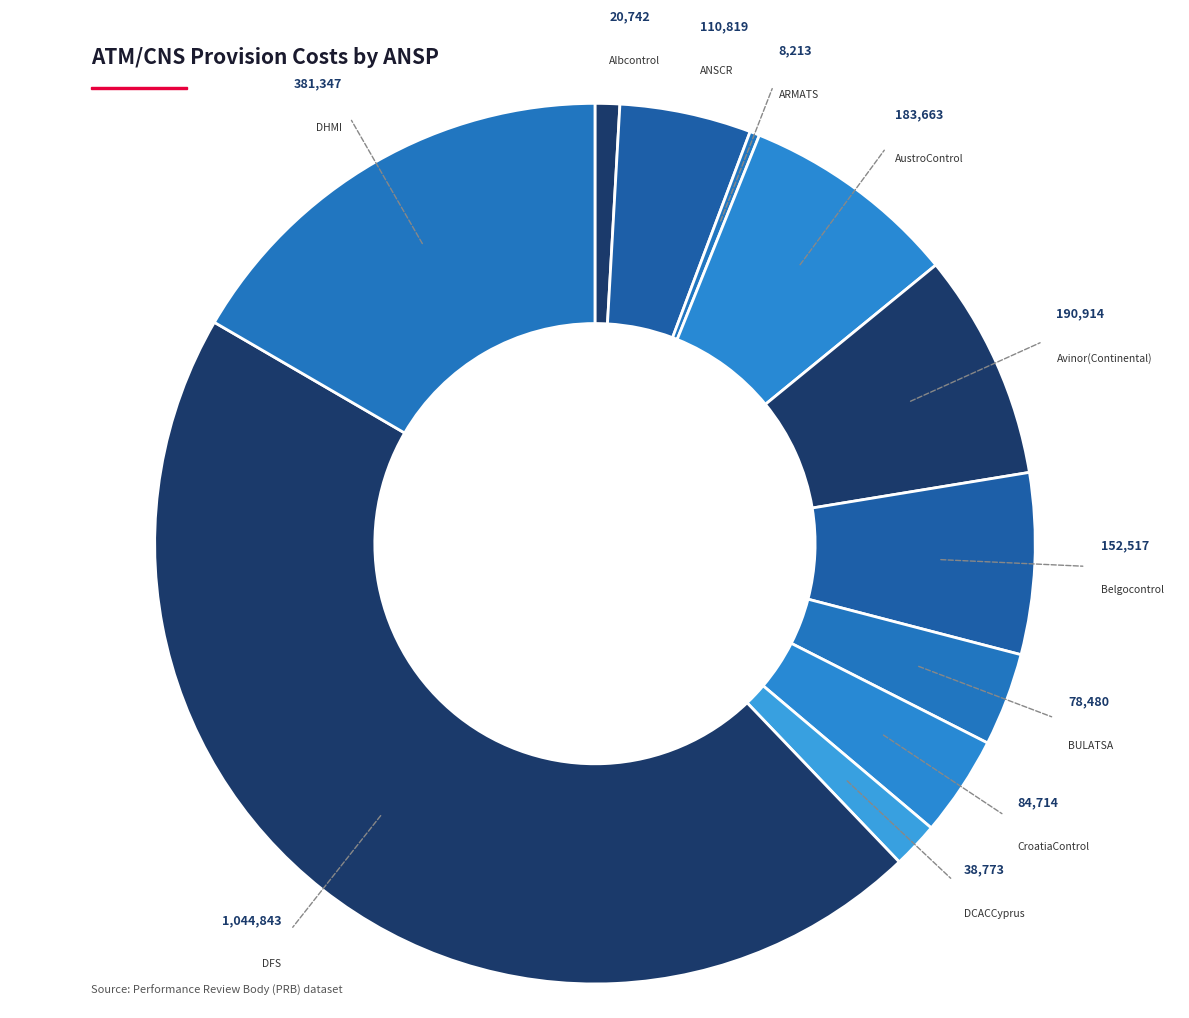

To the nearest percent, what is the average slice percentage?

9%